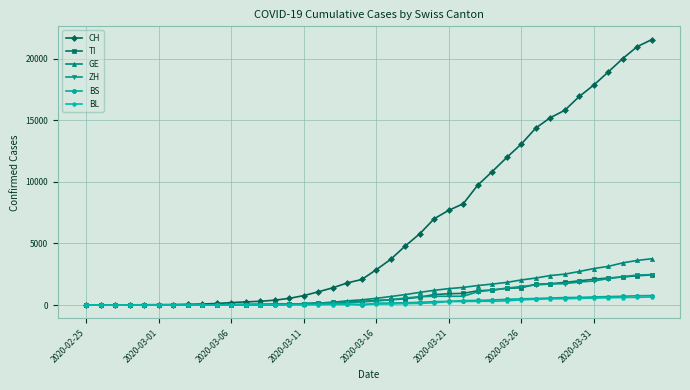

What is the highest value of the BS series?

767